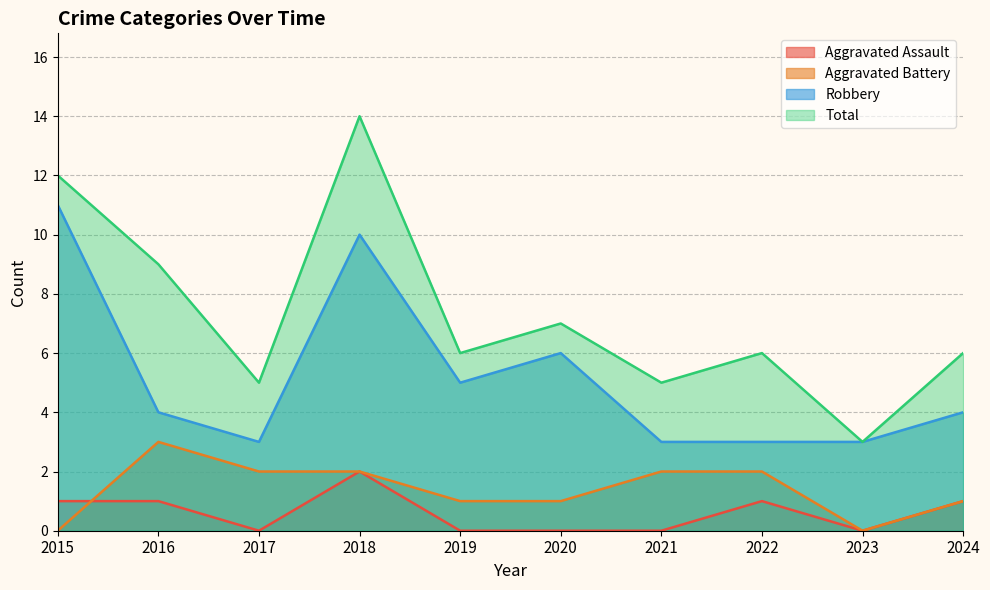

How many values in the Total series are below 6?

3